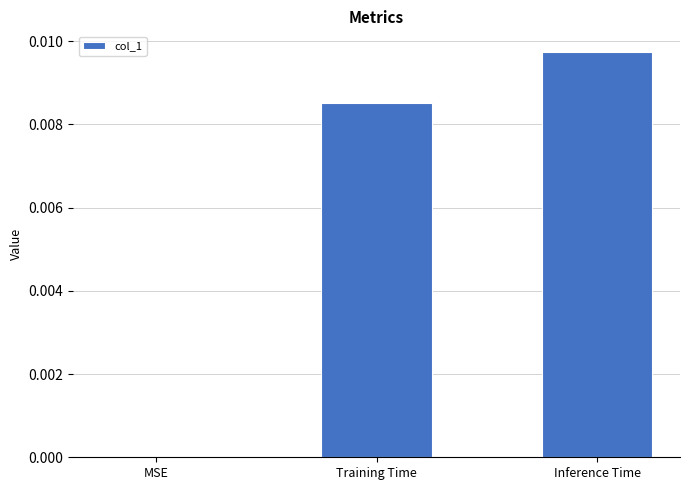

How many values exceed 0?

2